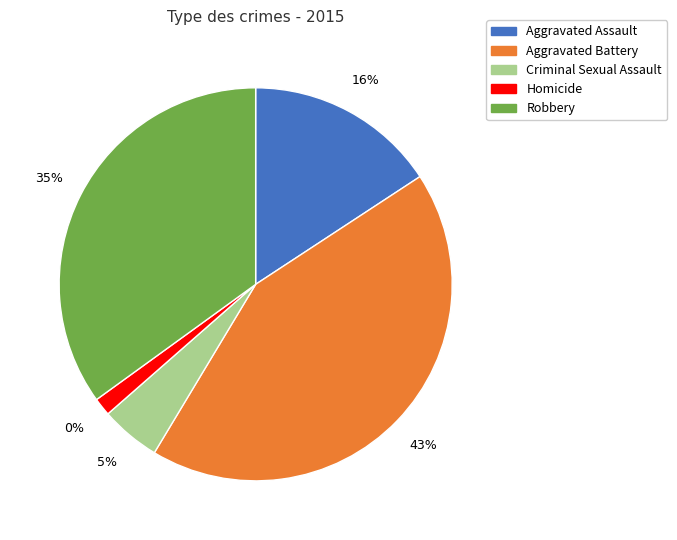

Does Homicide account for over 50% of the chart?

No